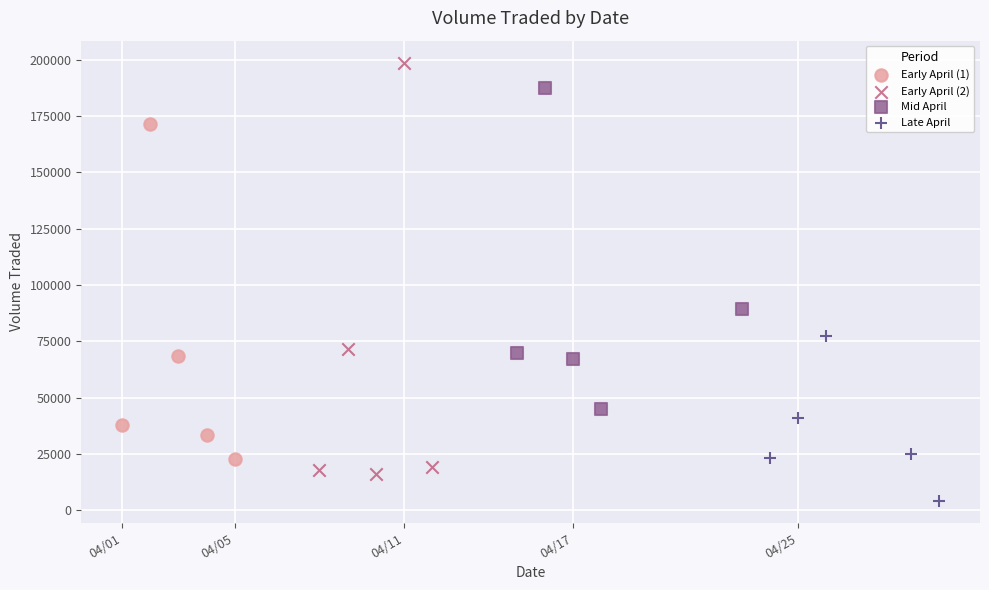

Which series reaches the minimum Y coordinate?

Late April